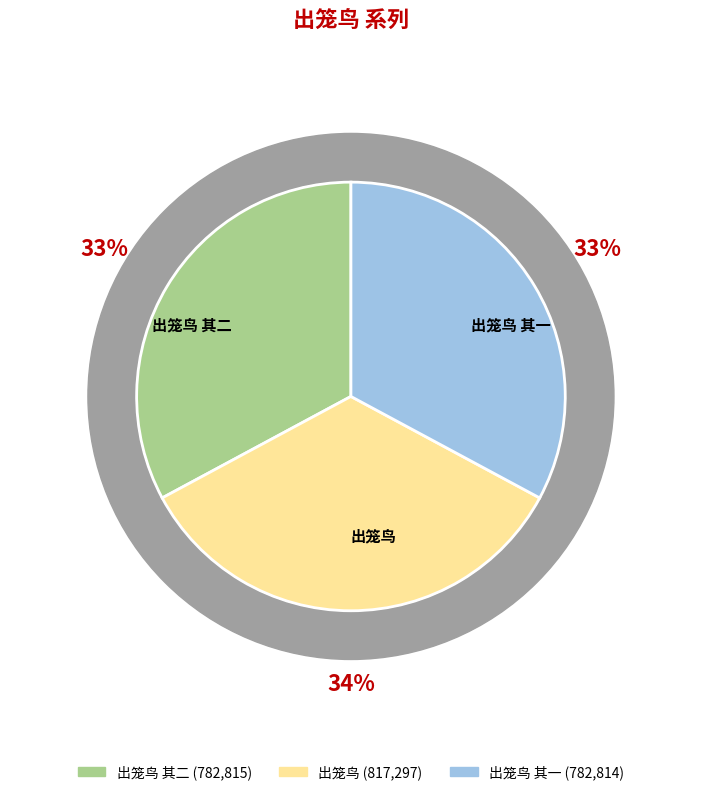

To the nearest percent, what is the difference between the largest and smallest slice percentages?

1%